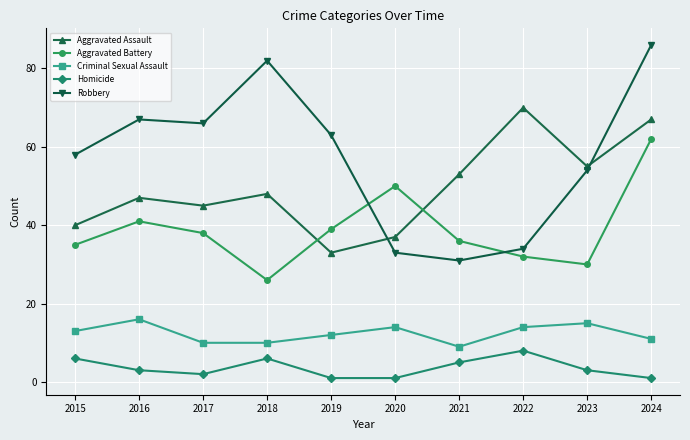

What is the spread (max minus min) of values at 2015?

52